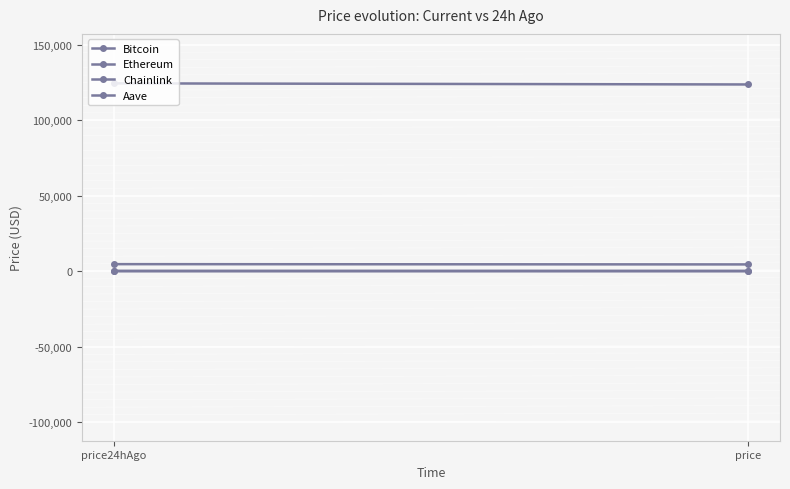

How many data points in Ethereum are less than 4719?

1